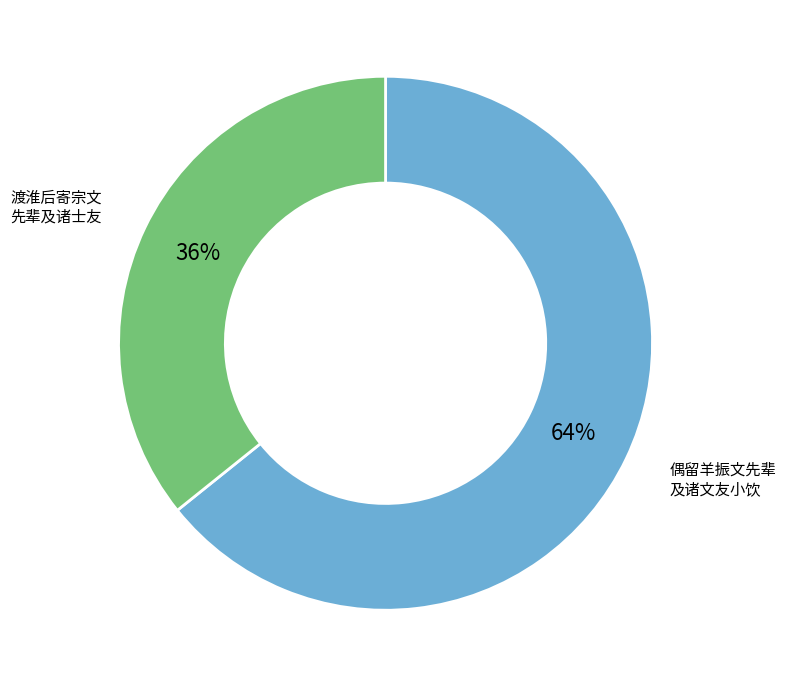

Is the sum of 渡淮后寄宗文 先辈及诸士友 and 偶留羊振文先辈 及诸文友小饮 greater than half?

Yes